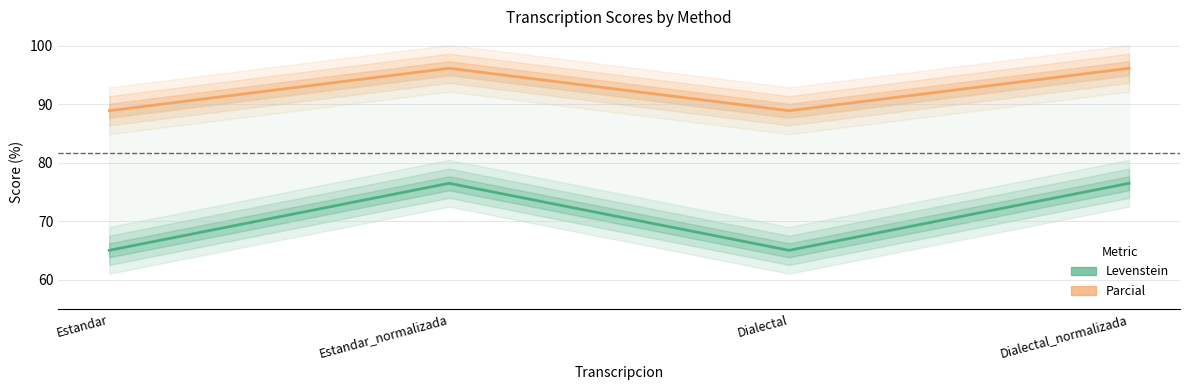

List the series in order of their peak value, lowest first.

Levenstein, Parcial